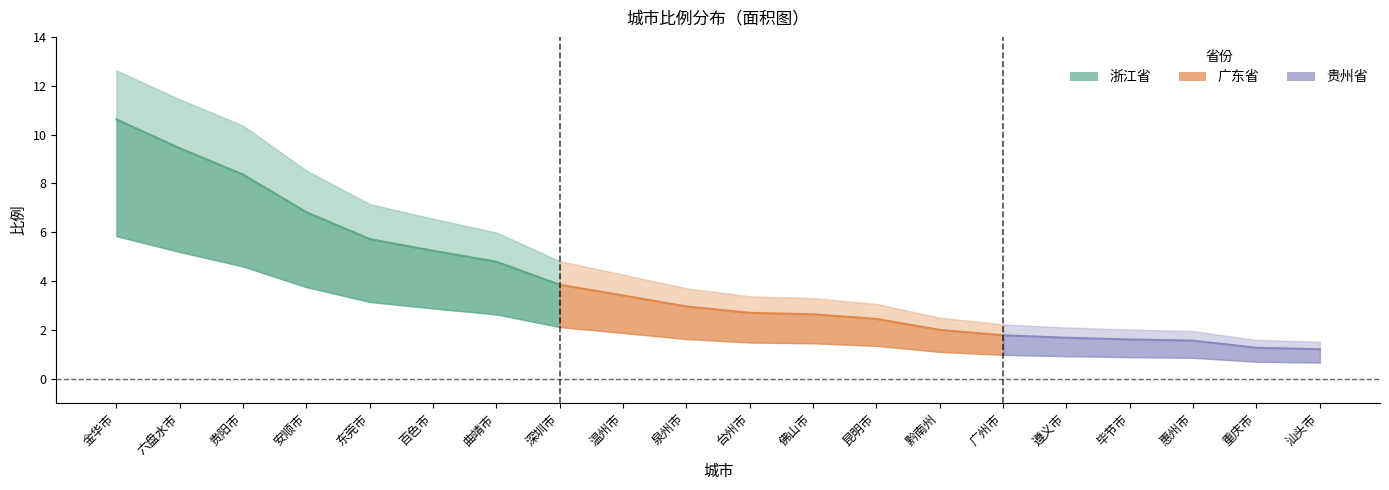

The value of 浙江省 at 安顺市 is 0.3. True or false?

False